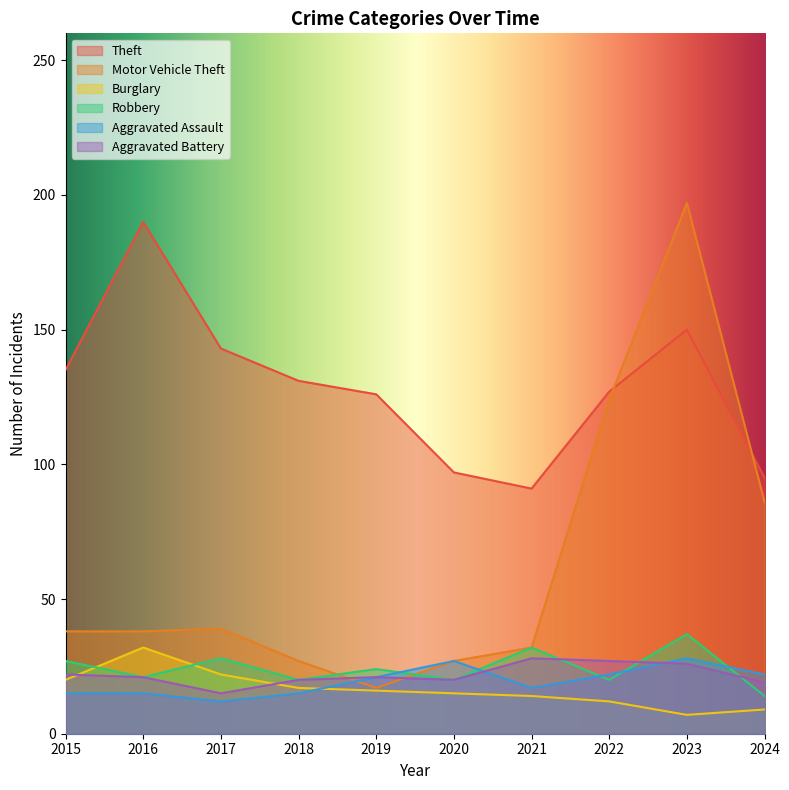

Which series has the largest total across all categories?

Theft